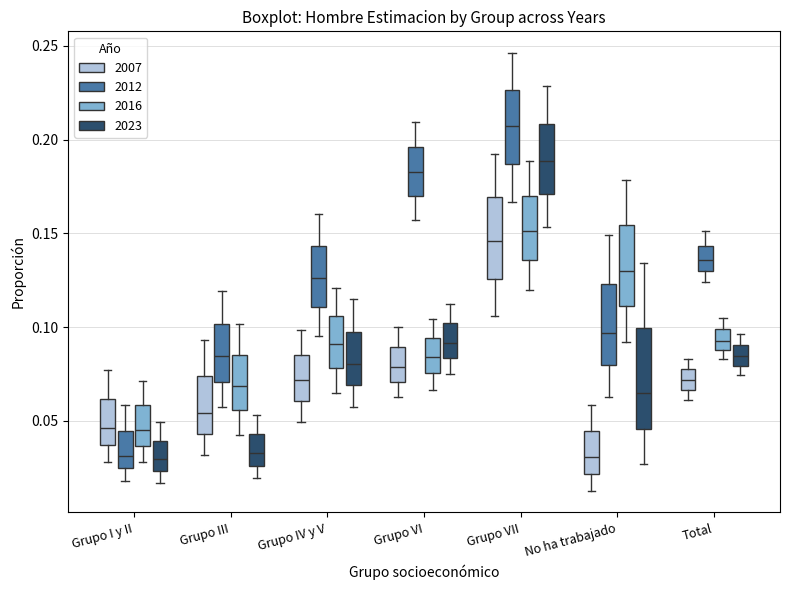

Reading left to right, transcribe this box plot: for each box, give where its median line is, the range the box spans, and where its two whiskers end, as read against the y-axis. The values are not printed on the chart, so give them approximately, as read against the axis.

Grupo I y II (2007): median 0.045, box 0.035 to 0.060, whiskers 0.030 to 0.075
Grupo I y II (2012): median 0.030, box 0.025 to 0.045, whiskers 0.020 to 0.060
Grupo I y II (2016): median 0.045, box 0.035 to 0.060, whiskers 0.030 to 0.070
Grupo I y II (2023): median 0.030, box 0.025 to 0.040, whiskers 0.015 to 0.050
Grupo III (2007): median 0.055, box 0.045 to 0.075, whiskers 0.030 to 0.095
Grupo III (2012): median 0.085, box 0.070 to 0.100, whiskers 0.055 to 0.120
Grupo III (2016): median 0.070, box 0.055 to 0.085, whiskers 0.045 to 0.100
Grupo III (2023): median 0.035, box 0.025 to 0.045, whiskers 0.020 to 0.055
Grupo IV y V (2007): median 0.070, box 0.060 to 0.085, whiskers 0.050 to 0.100
Grupo IV y V (2012): median 0.125, box 0.110 to 0.145, whiskers 0.095 to 0.160
Grupo IV y V (2016): median 0.090, box 0.080 to 0.105, whiskers 0.065 to 0.120
Grupo IV y V (2023): median 0.080, box 0.070 to 0.100, whiskers 0.055 to 0.115
Grupo VI (2007): median 0.080, box 0.070 to 0.090, whiskers 0.065 to 0.100
Grupo VI (2012): median 0.185, box 0.170 to 0.195, whiskers 0.155 to 0.210
Grupo VI (2016): median 0.085, box 0.075 to 0.095, whiskers 0.065 to 0.105
Grupo VI (2023): median 0.090, box 0.085 to 0.100, whiskers 0.075 to 0.110
Grupo VII (2007): median 0.145, box 0.125 to 0.170, whiskers 0.105 to 0.190
Grupo VII (2012): median 0.205, box 0.185 to 0.225, whiskers 0.165 to 0.245
Grupo VII (2016): median 0.150, box 0.135 to 0.170, whiskers 0.120 to 0.190
Grupo VII (2023): median 0.190, box 0.170 to 0.210, whiskers 0.155 to 0.230
No ha trabajado (2007): median 0.030, box 0.020 to 0.045, whiskers 0.015 to 0.060
No ha trabajado (2012): median 0.095, box 0.080 to 0.125, whiskers 0.065 to 0.150
No ha trabajado (2016): median 0.130, box 0.110 to 0.155, whiskers 0.090 to 0.180
No ha trabajado (2023): median 0.065, box 0.045 to 0.100, whiskers 0.025 to 0.135
Total (2007): median 0.070, box 0.065 to 0.075, whiskers 0.060 to 0.085
Total (2012): median 0.135, box 0.130 to 0.145, whiskers 0.125 to 0.150
Total (2016): median 0.095, box 0.090 to 0.100, whiskers 0.085 to 0.105
Total (2023): median 0.085, box 0.080 to 0.090, whiskers 0.075 to 0.095